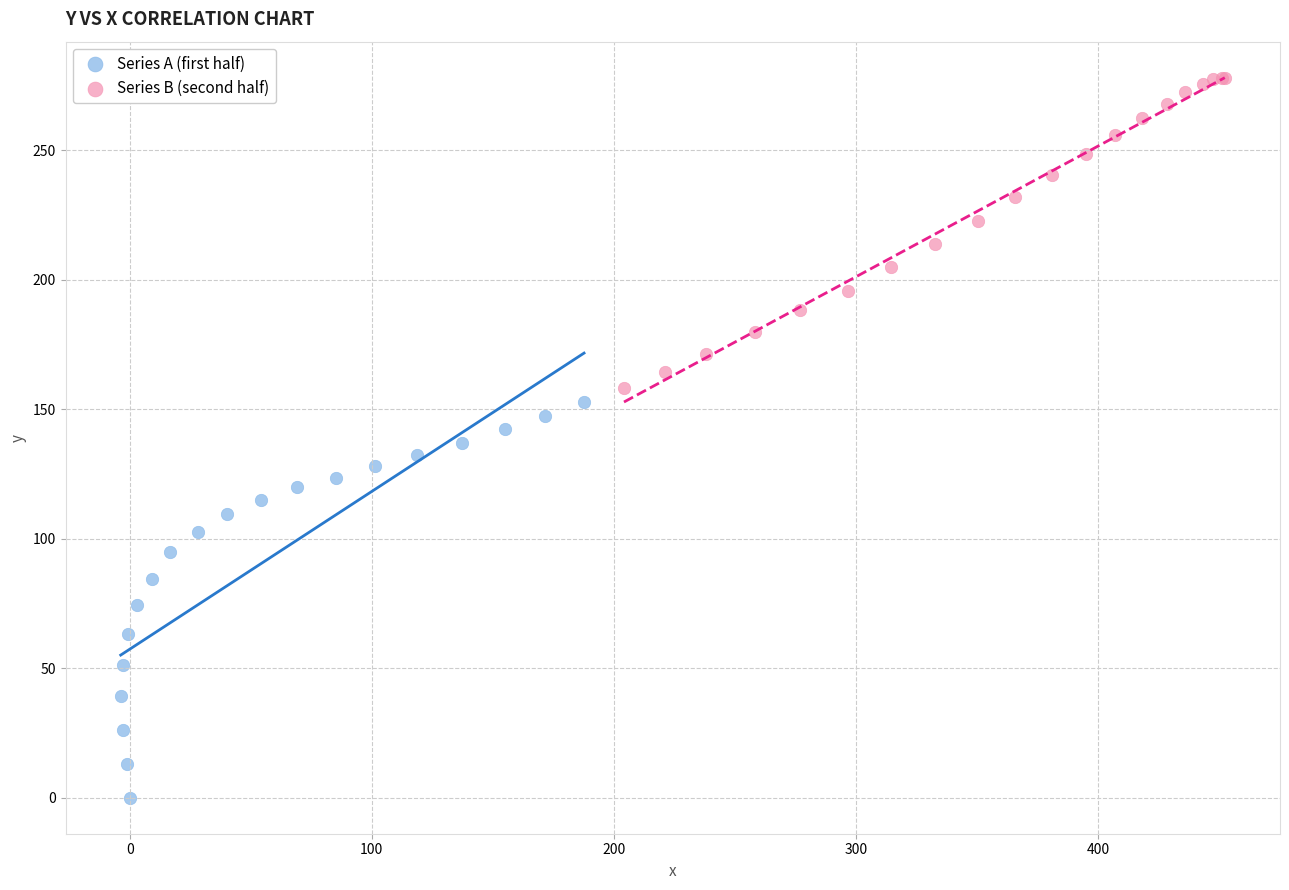

Which series reaches the minimum Y coordinate?

Series A (first half)